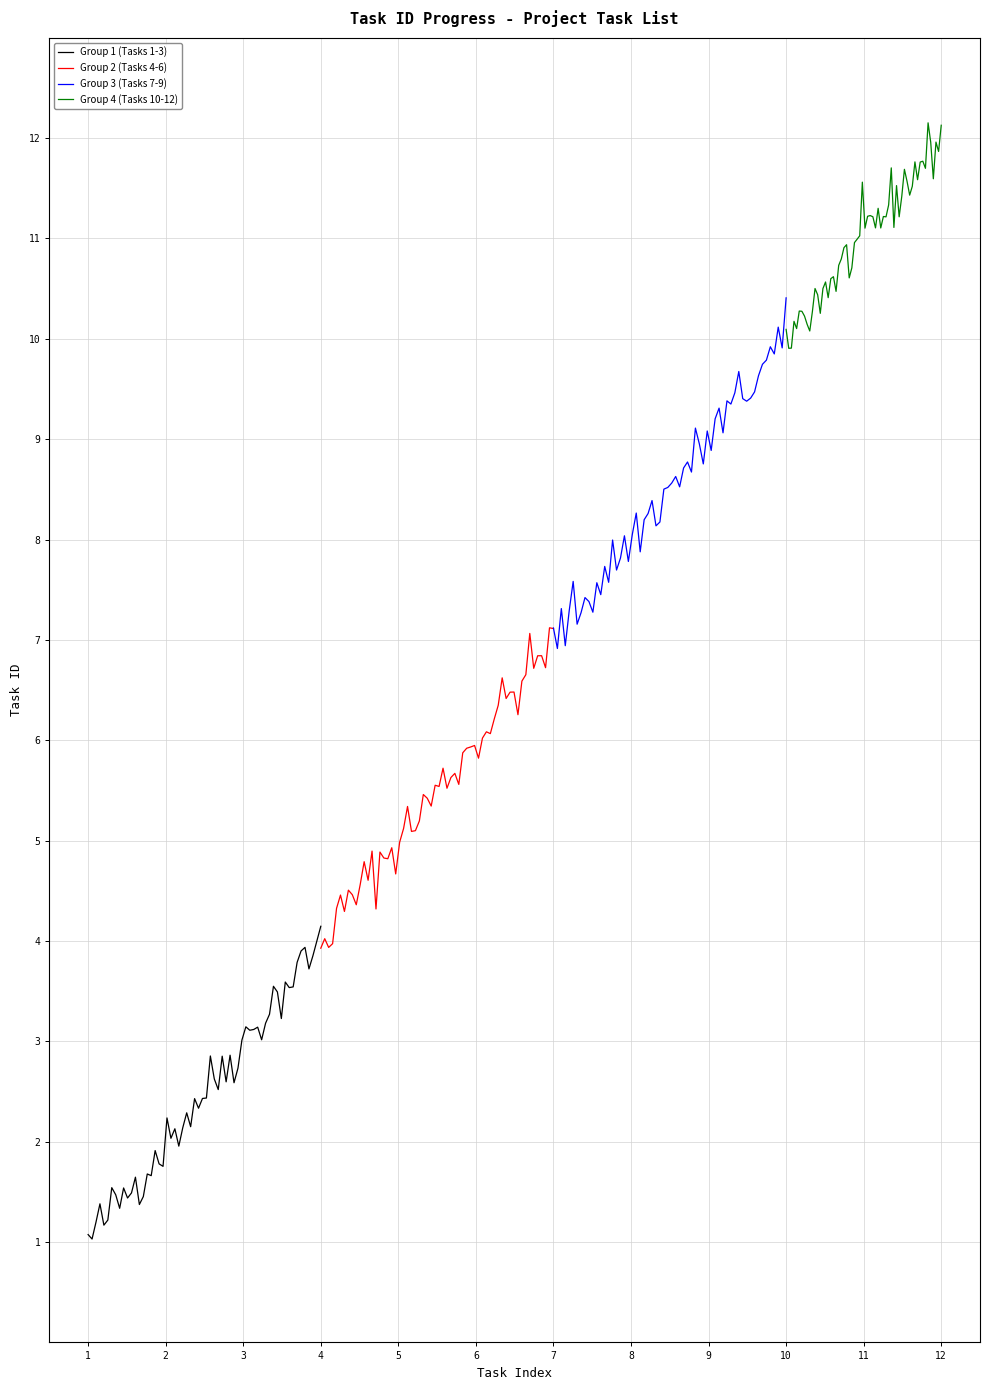

Between 10 and 3, which is larger?

10